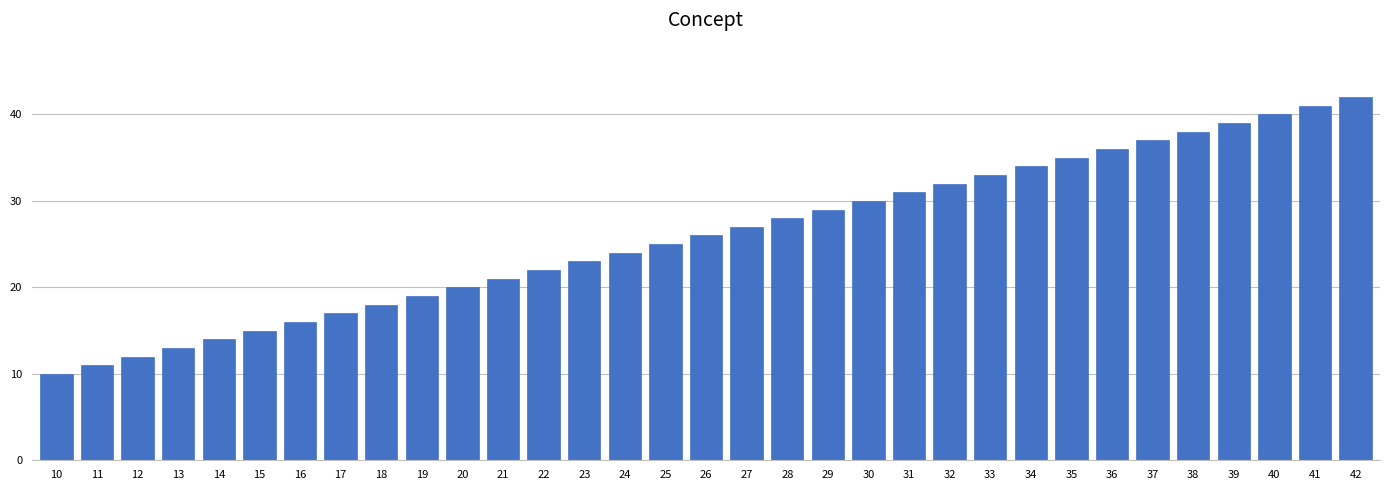

List the labels in order of value, smallest first.

10, 11, 12, 13, 14, 15, 16, 17, 18, 19, 20, 21, 22, 23, 24, 25, 26, 27, 28, 29, 30, 31, 32, 33, 34, 35, 36, 37, 38, 39, 40, 41, 42